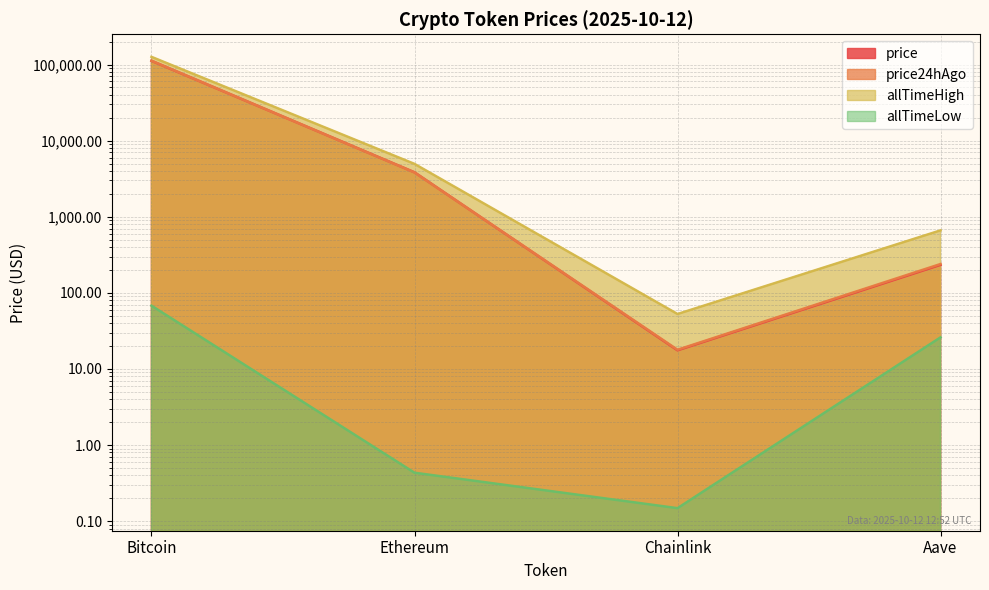

Which category has the lowest value in the price24hAgo series?

Chainlink